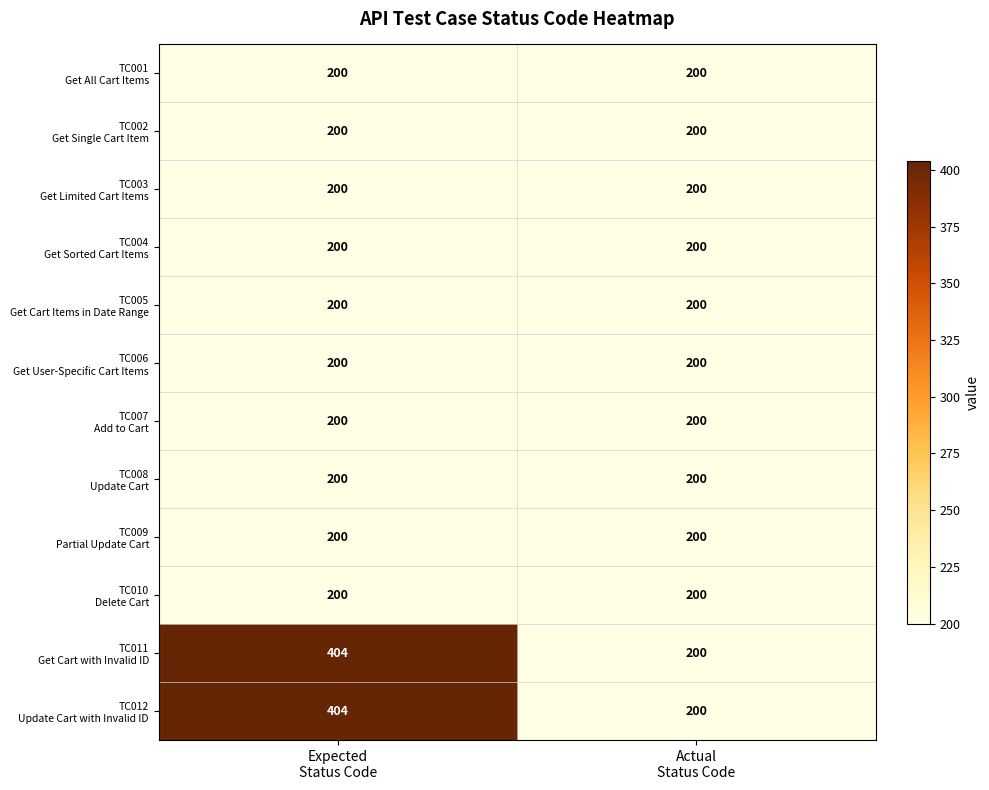

What is the smallest value displayed?

200